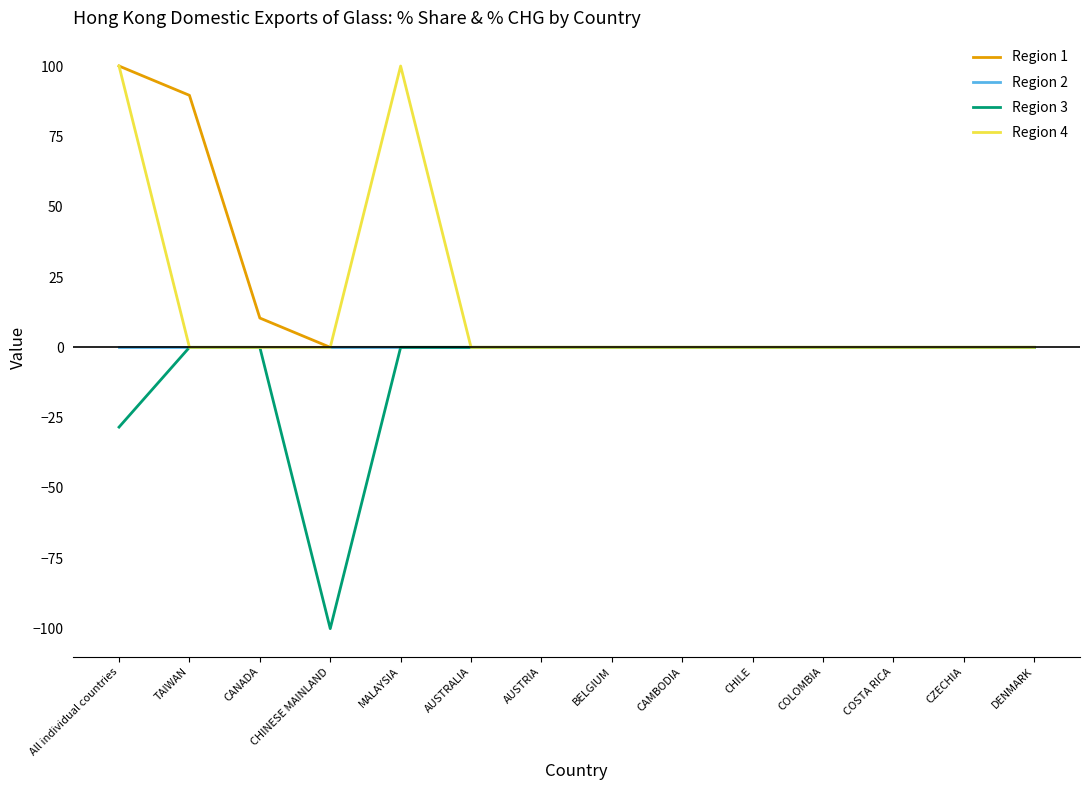

What position from the right is AUSTRALIA?

9